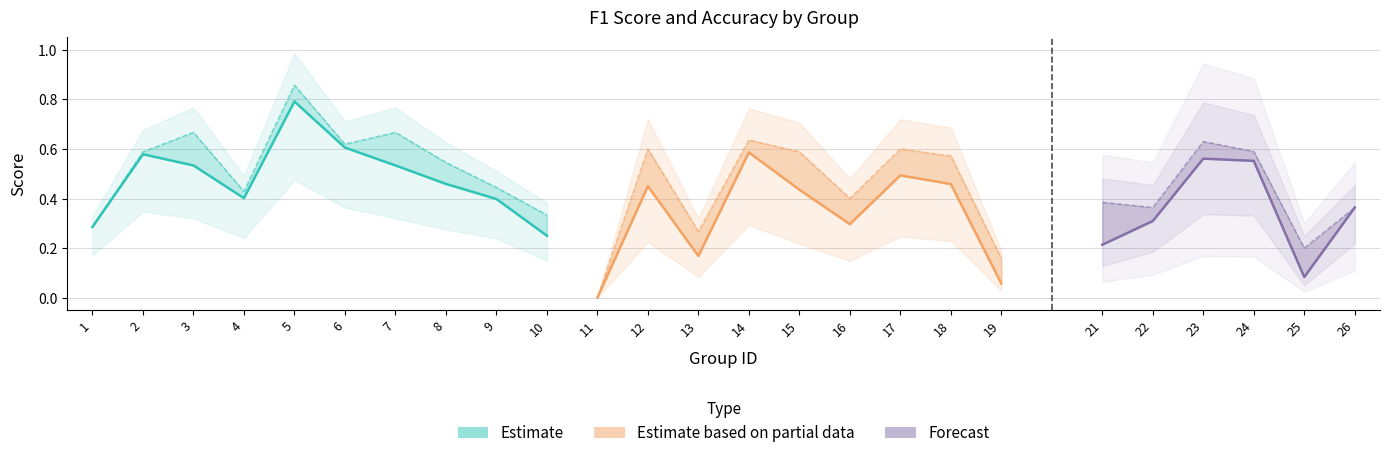

At which category does the chart reach its peak across all series?

5